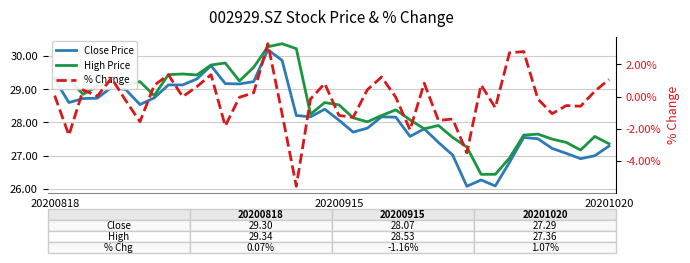

What is the sum of all % Change values?

-6.5